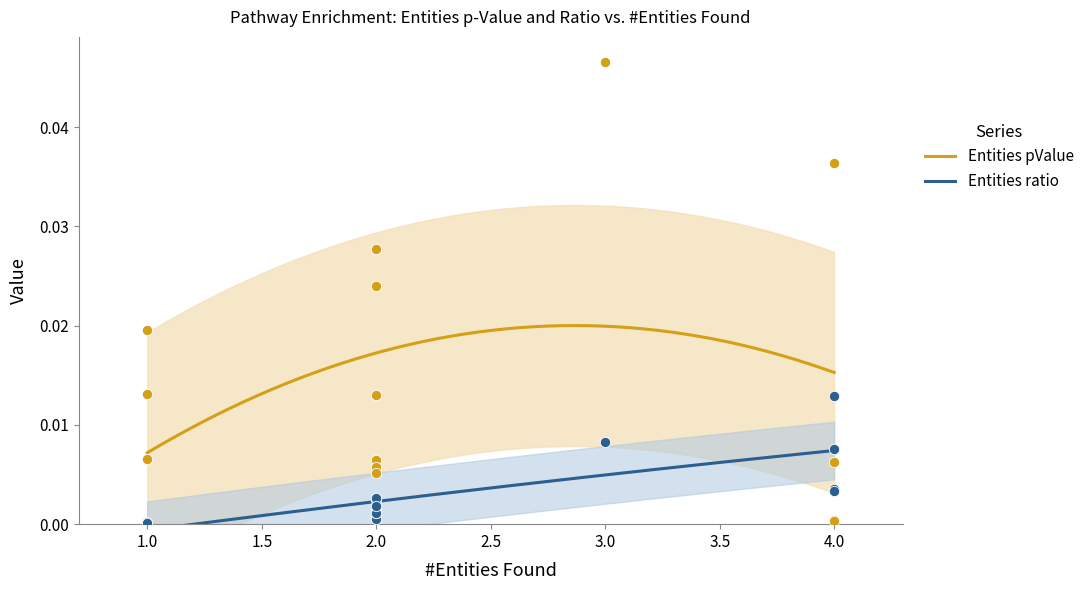

Which series reaches the minimum Y coordinate?

Entities ratio